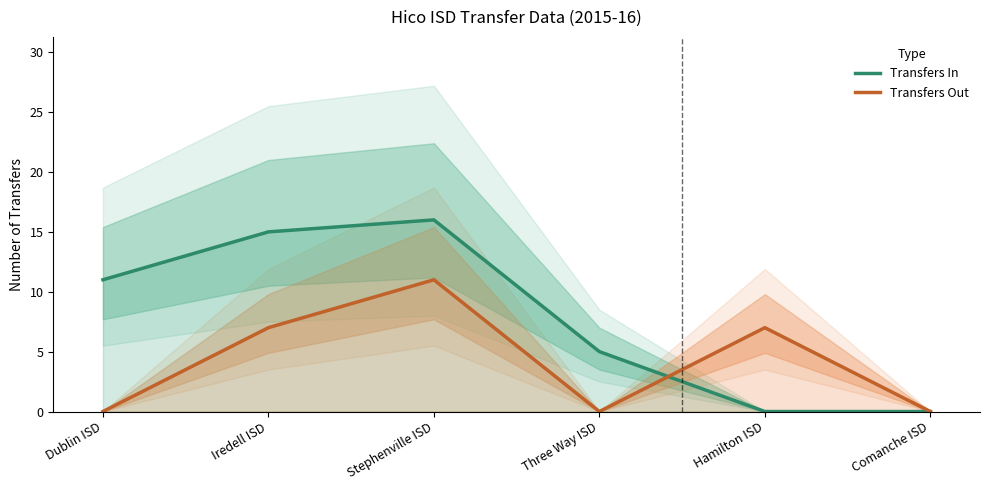

What is the label of the 6th point from the left?

Comanche ISD